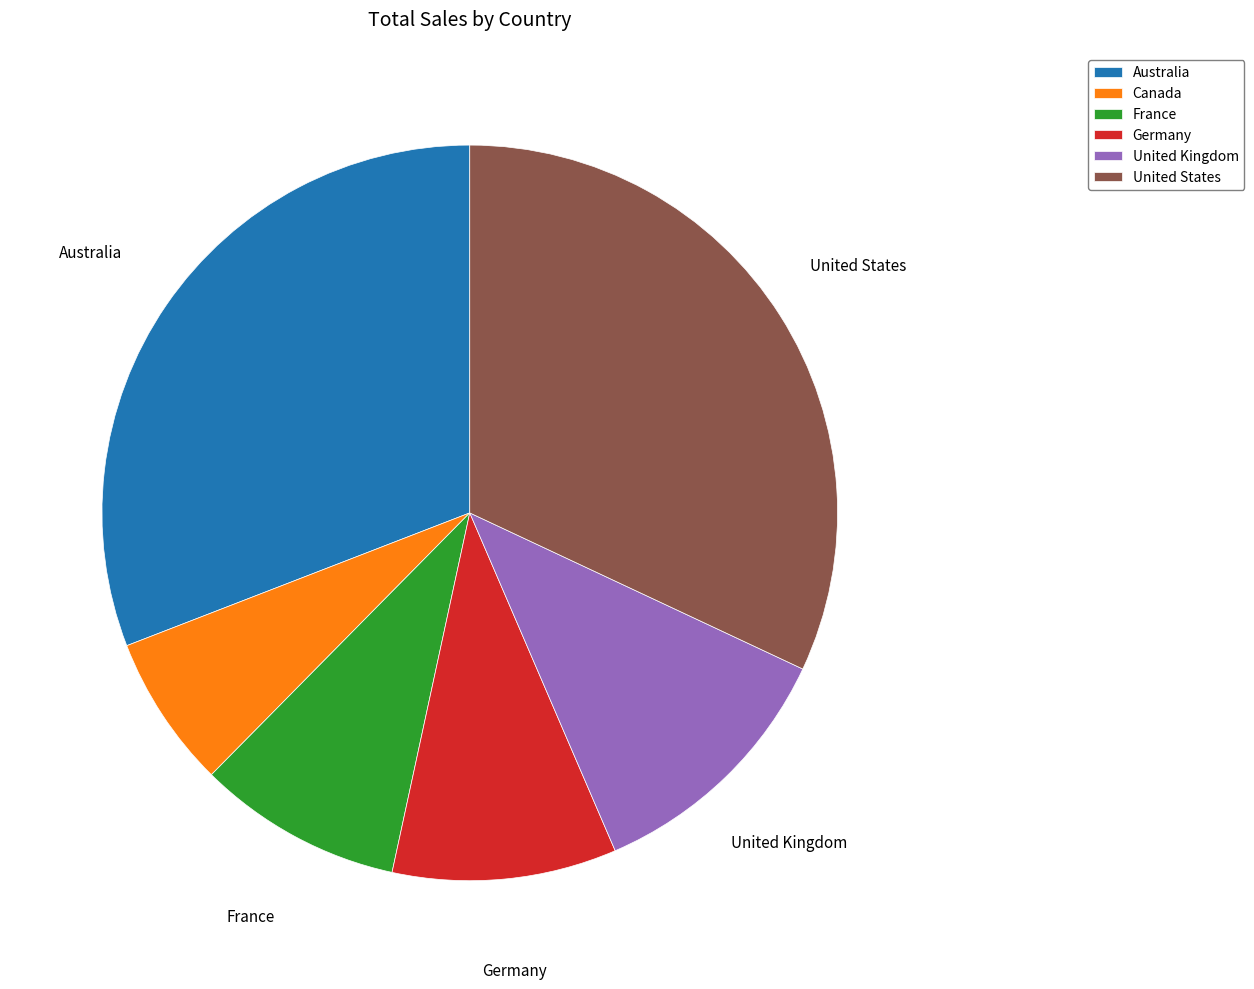

Which slice is the smallest?

Canada